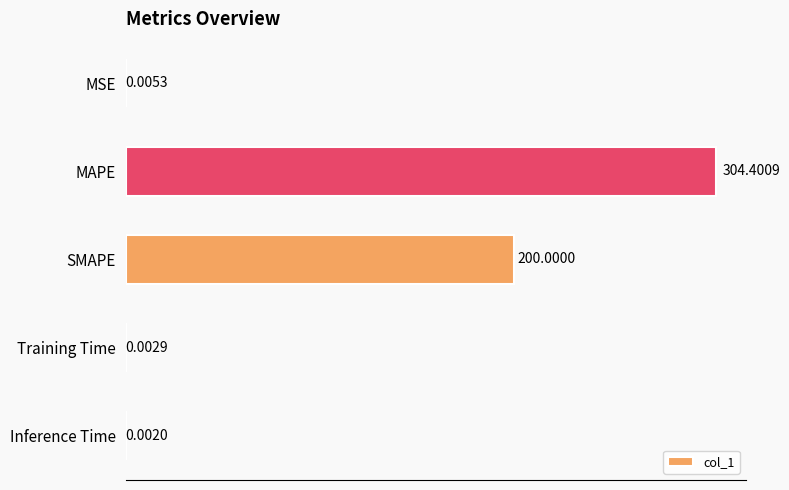

Which has a higher value, Training Time or MSE?

MSE